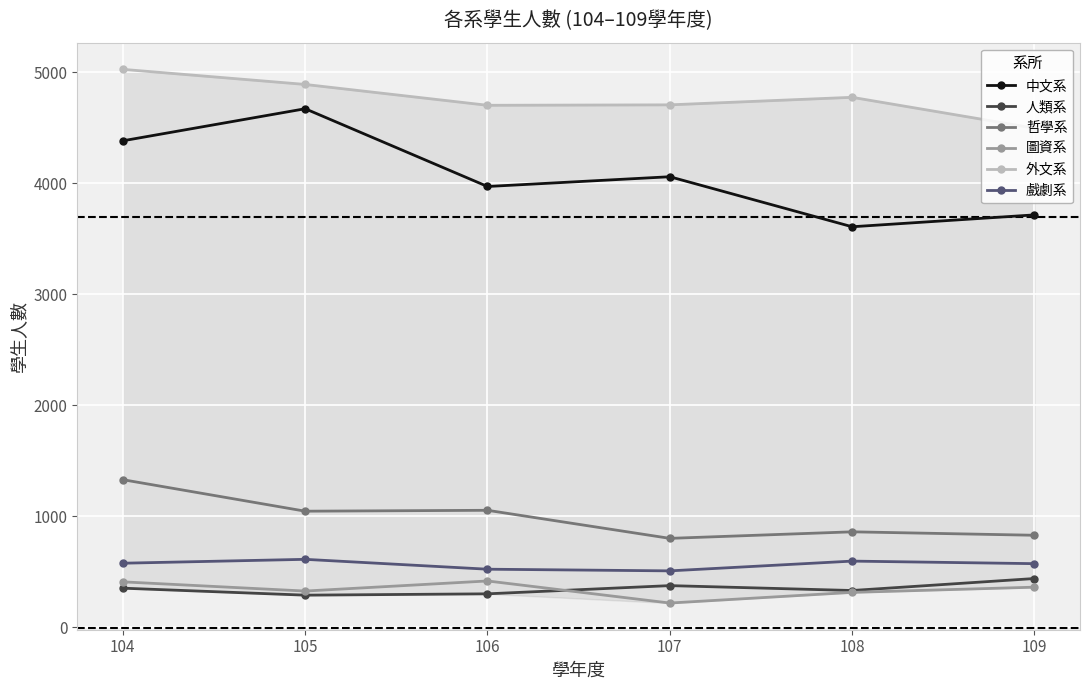

Which has a higher value, 106 or 105?

105